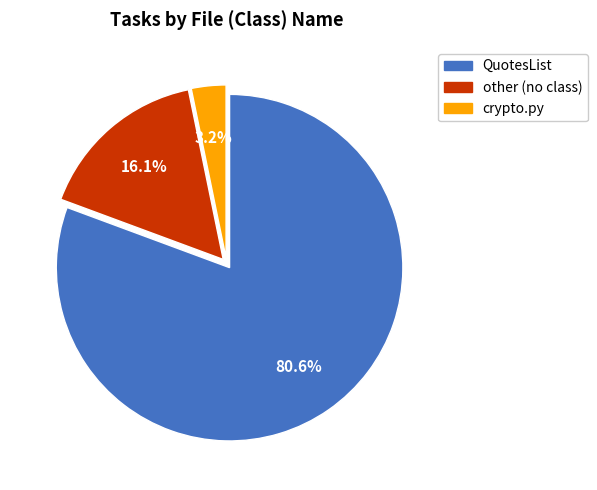

Between crypto.py and QuotesList, which is larger?

QuotesList